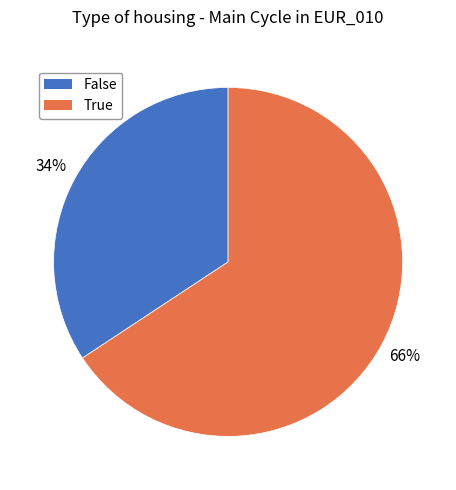

Does True account for over 50% of the chart?

Yes